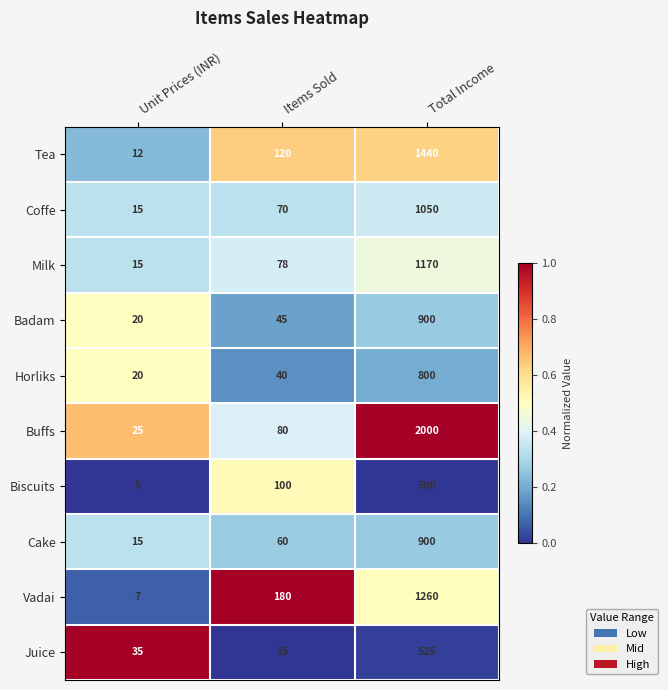

Which series has the largest total across all categories?

Buffs